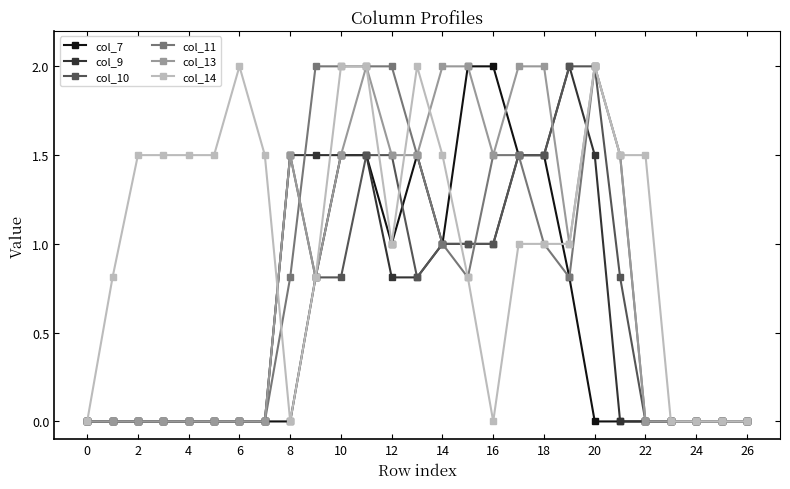

What is the greatest value displayed?

2.0